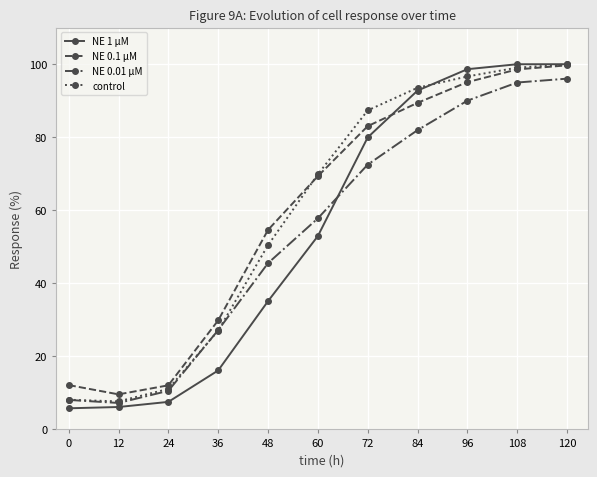

Which series changed the most between 24 and 96?

NE 1 µM